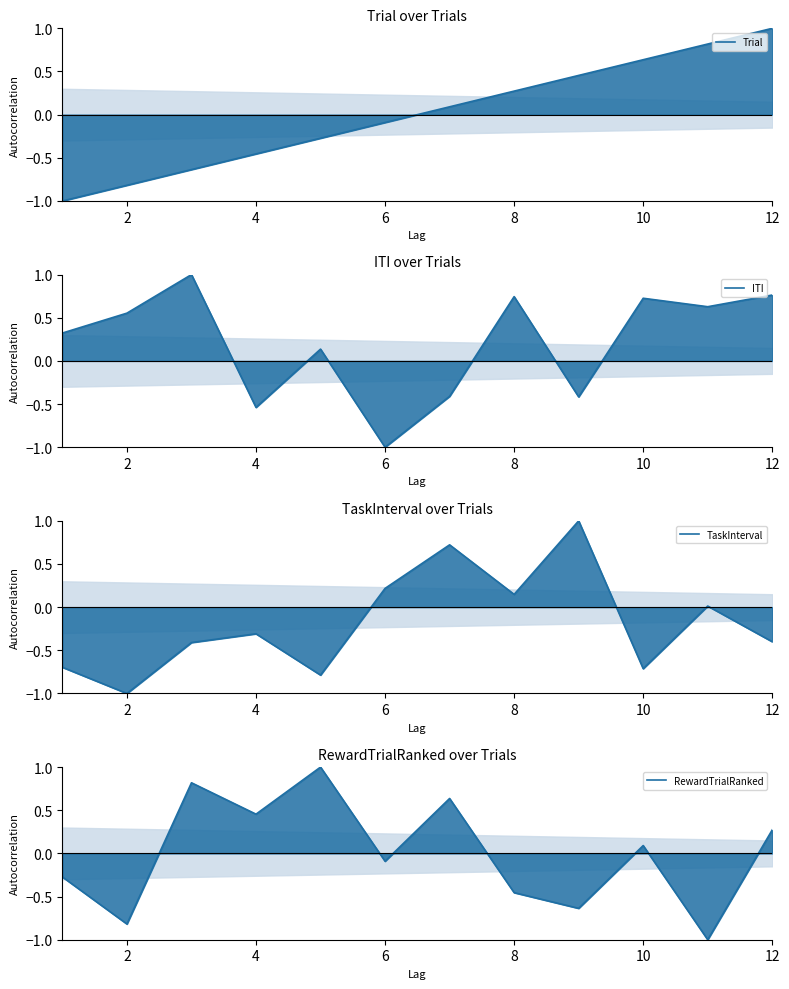

After their last crossing, which series has the higher values: Trial or ITI?

Trial